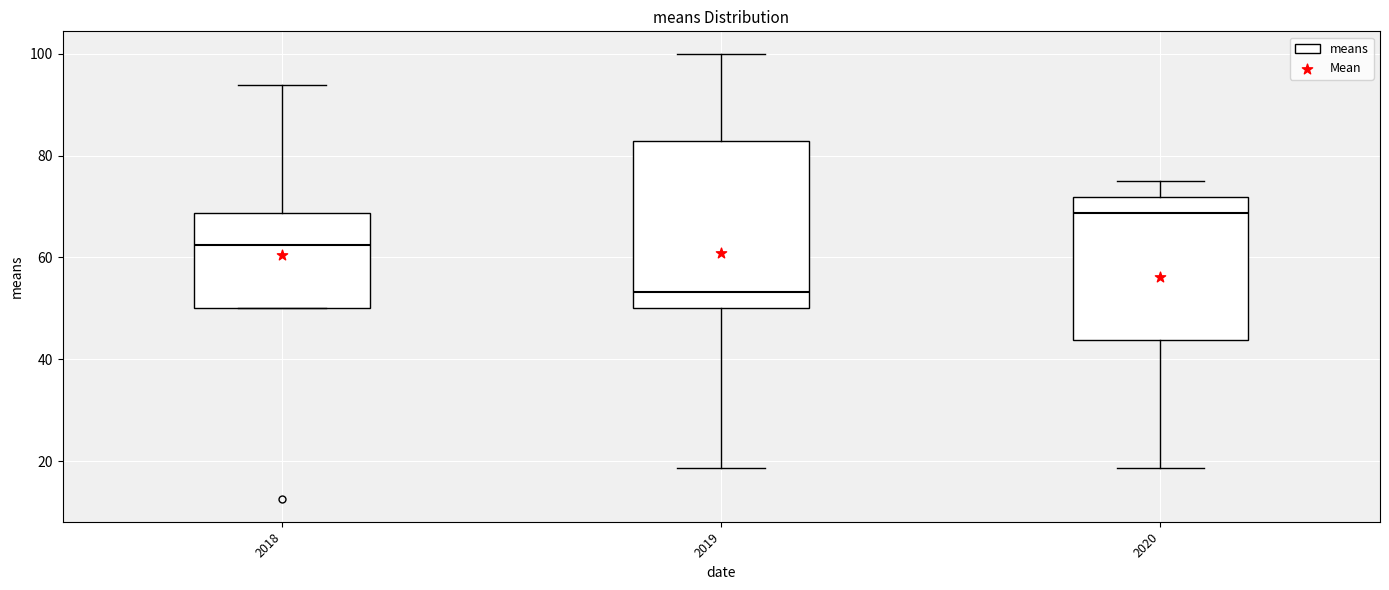

Reading left to right, read every box against the y-axis: the position of its median line, the range the box covers, and the ends of its whiskers. The values are not printed on the chart, so give them approximately, as read against the axis.

2018: median 62, box 50 to 68, whiskers 50 to 94
2019: median 54, box 50 to 82, whiskers 18 to 100
2020: median 68, box 44 to 72, whiskers 18 to 76